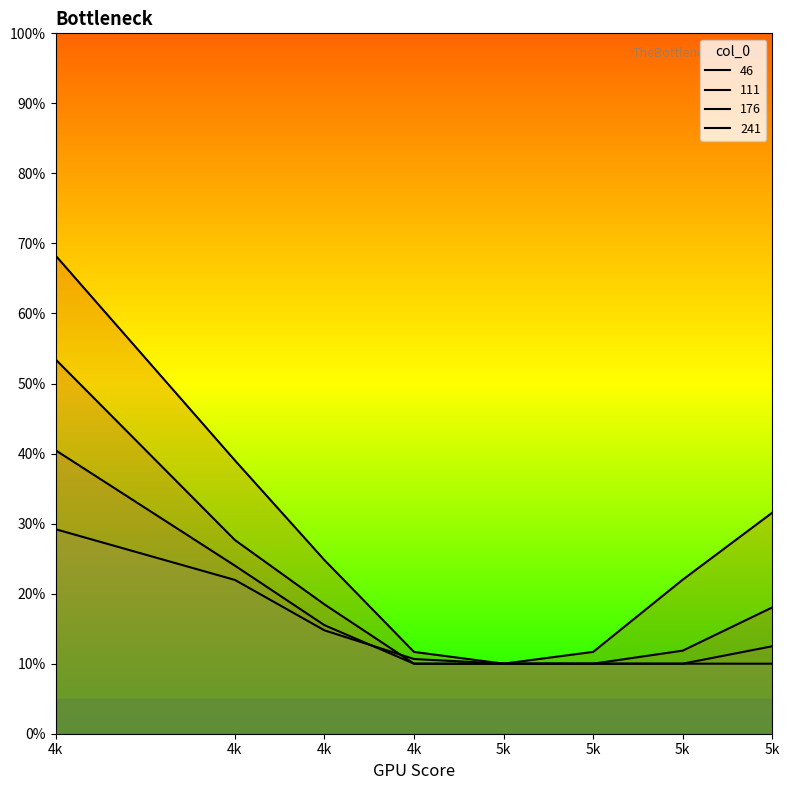

Does the chart display data point markers on the line(s)?

No